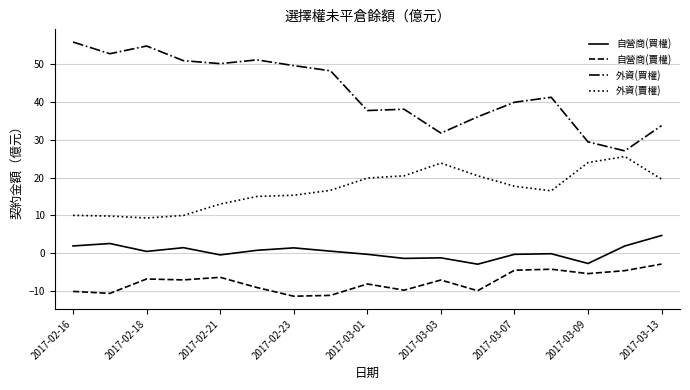

True or false: 自營商(買權) and 自營商(賣權) intersect in this chart.

False